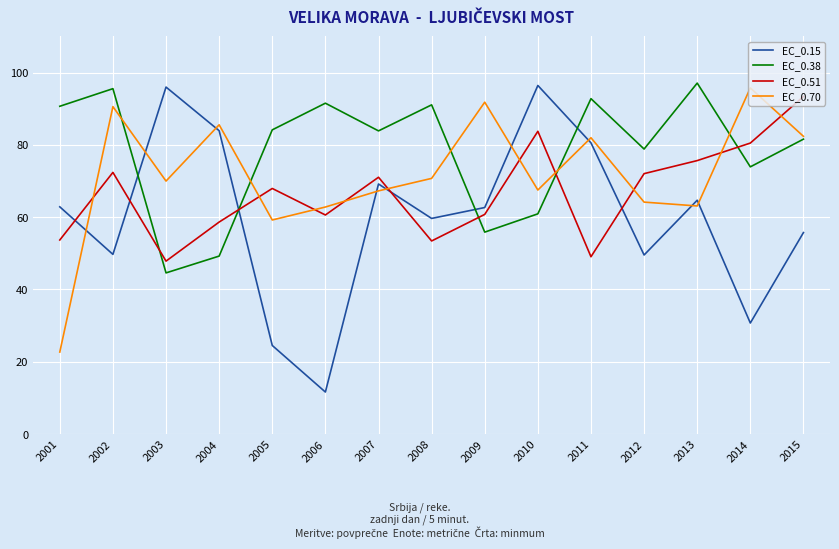

What is the minimum value for EC_0.70?

22.7